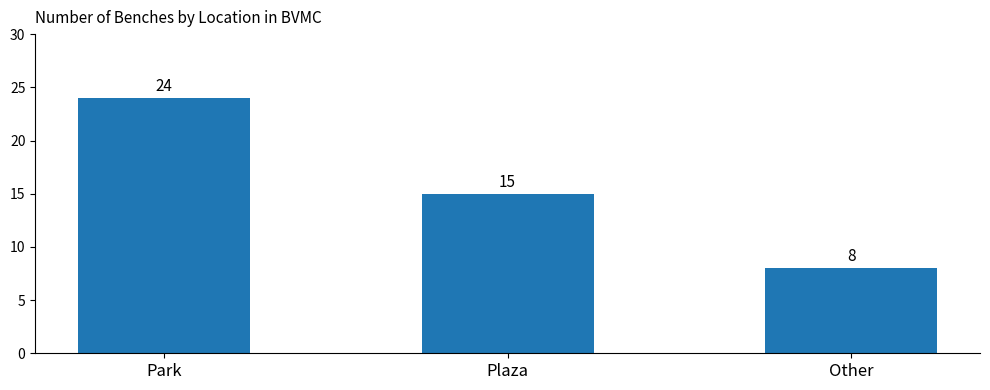

At which label does the data first exceed 15?

Park